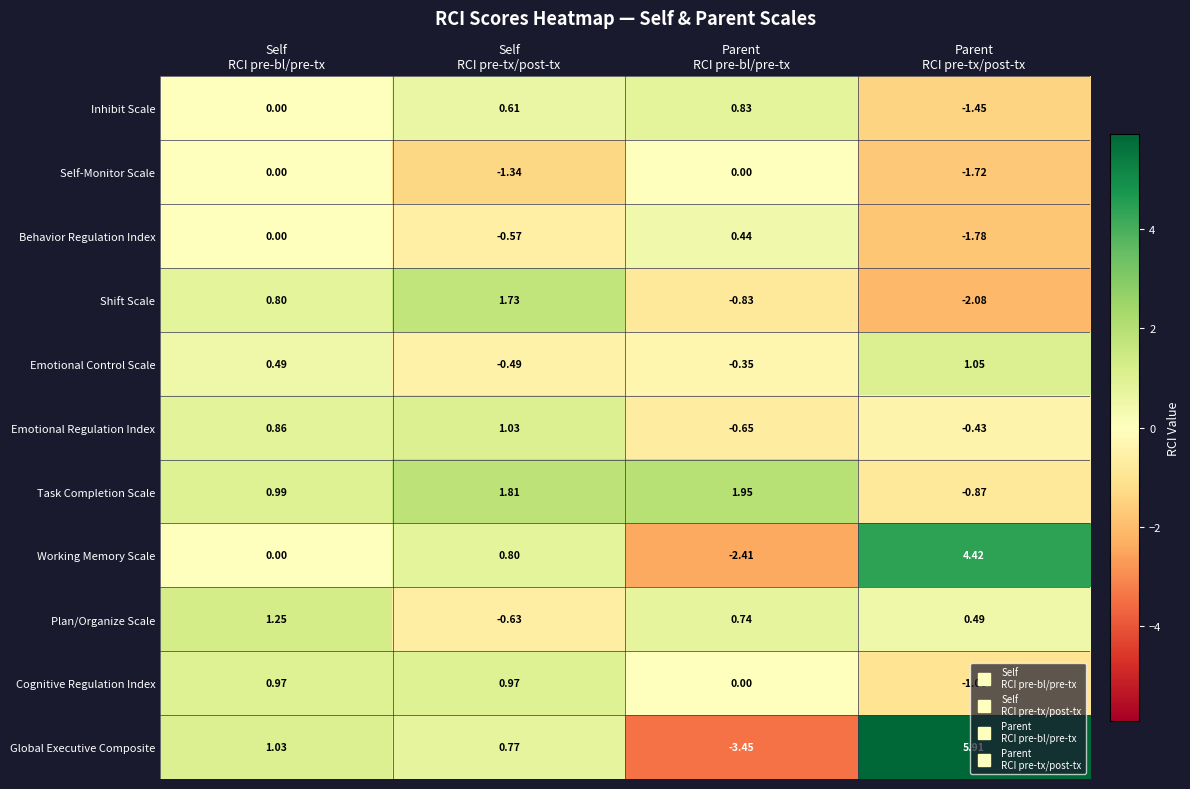

Which series has the widest spread of values?

Global Executive Composite